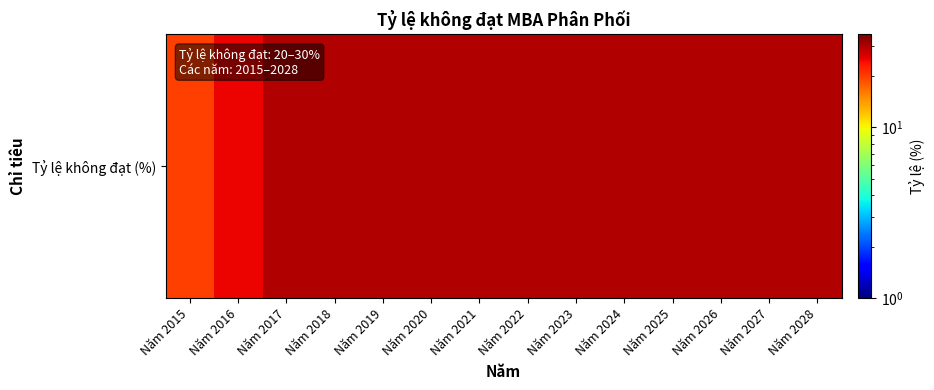

What is the greatest value displayed?

30